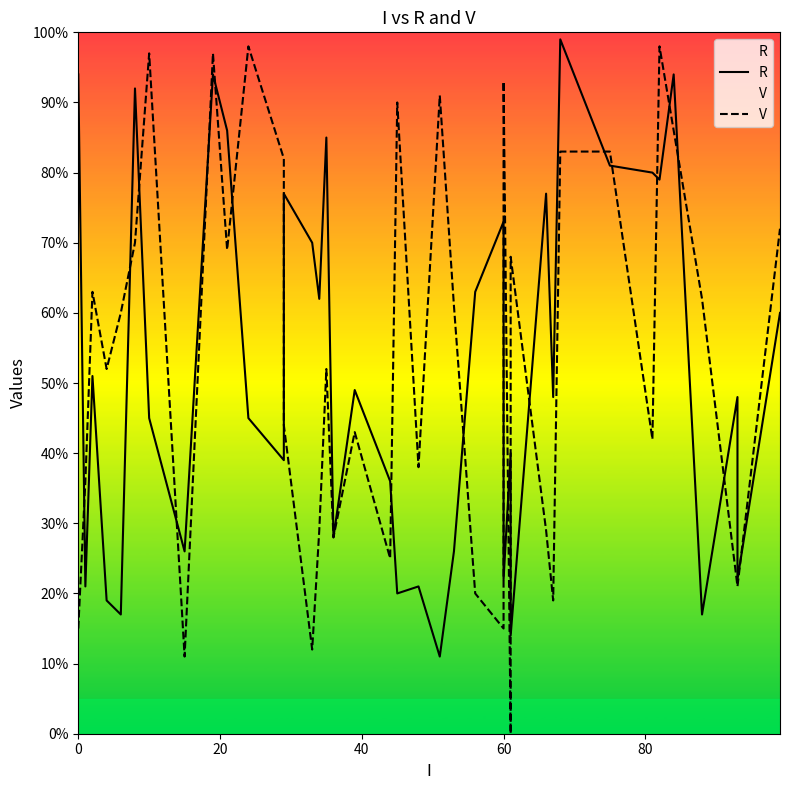

Rank the series by their average value, from lowest to highest.

R, V